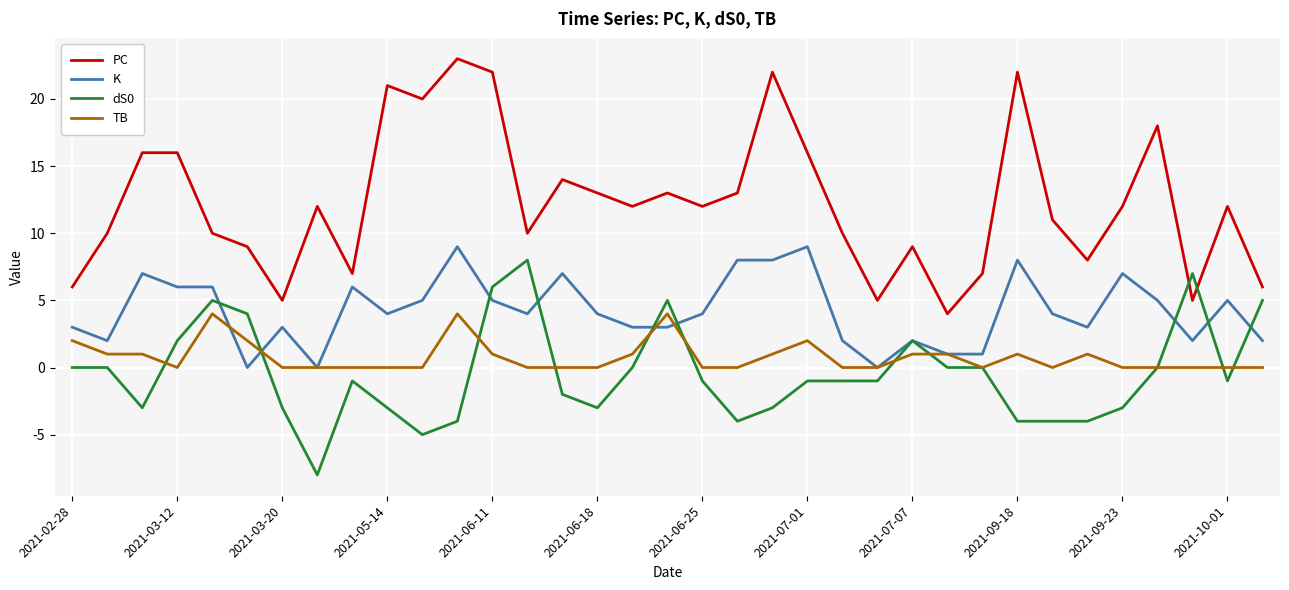

Reading left to right, what are all the values shown in this chart?

PC: 6	10	16	16	10	9	5	12	7	21	20	23	22	10	14	13	12	13	12	13	22	16	10	5	9	4	7	22	11	8	12	18	5	12	6
K: 3	2	7	6	6	0	3	0	6	4	5	9	5	4	7	4	3	3	4	8	8	9	2	0	2	1	1	8	4	3	7	5	2	5	2
dS0: 0	0	-3	2	5	4	-3	-8	-1	-3	-5	-4	6	8	-2	-3	0	5	-1	-4	-3	-1	-1	-1	2	0	0	-4	-4	-4	-3	0	7	-1	5
TB: 2	1	1	0	4	2	0	0	0	0	0	4	1	0	0	0	1	4	0	0	1	2	0	0	1	1	0	1	0	1	0	0	0	0	0